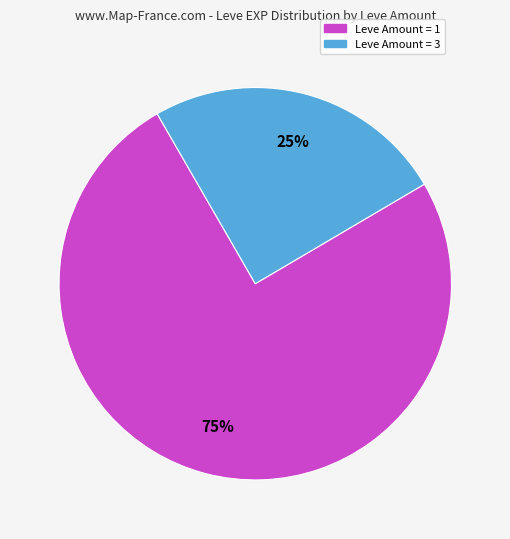

To the nearest percent, what is the difference between the largest and smallest slice percentages?

50%